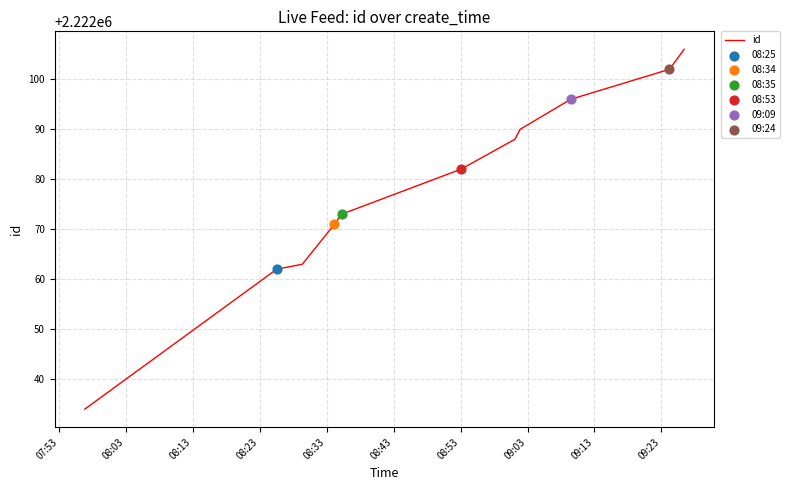

What is the maximum value shown in the chart?

2222106